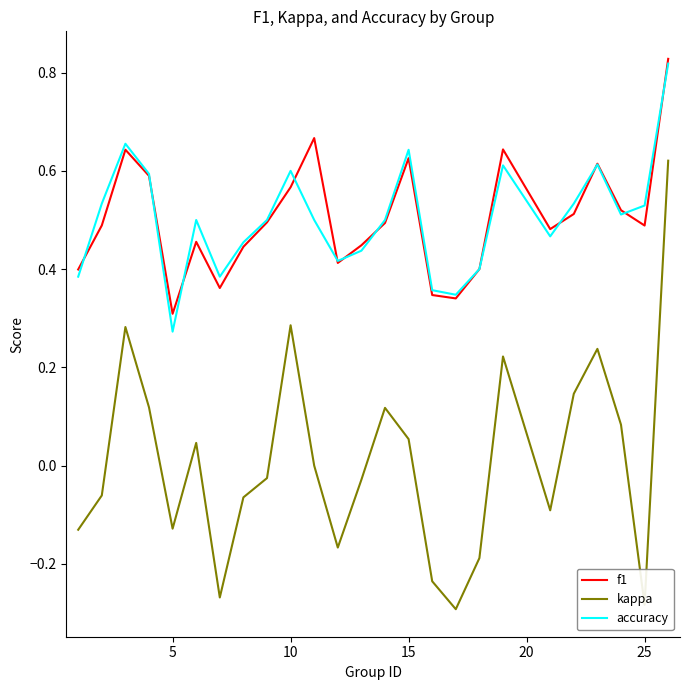

Which series has the widest spread of values?

kappa